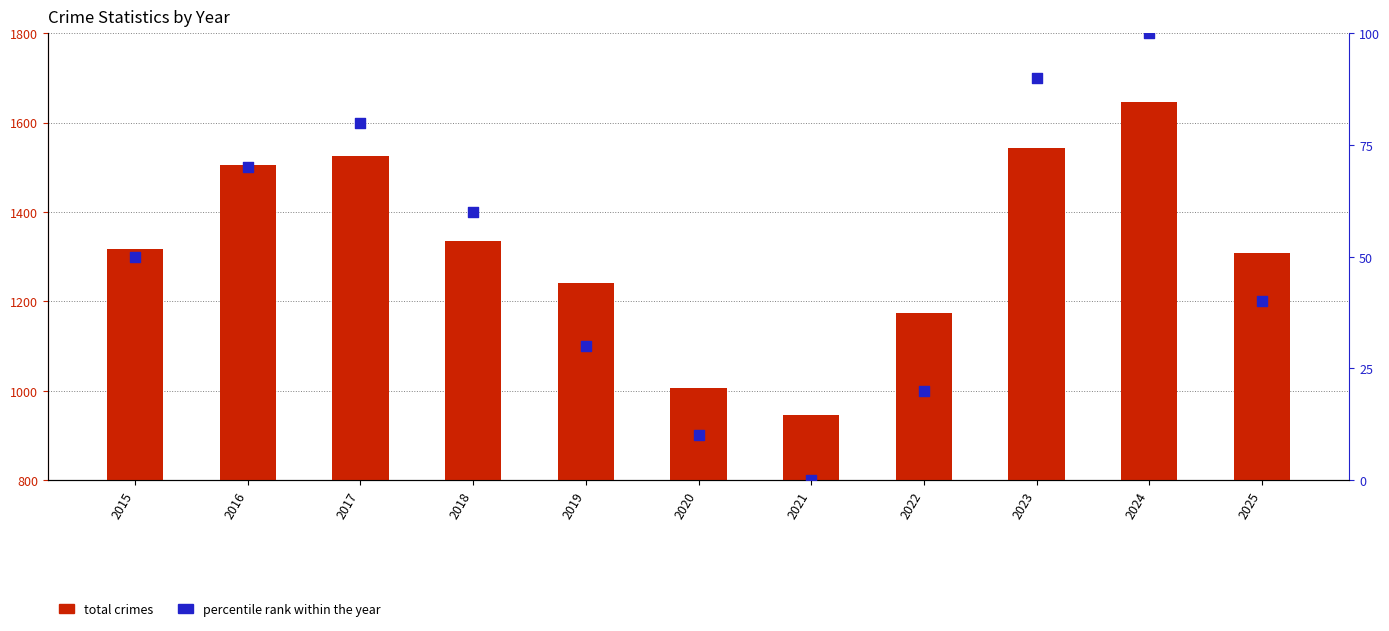

At how many categories does at least one series exceed 911?

11